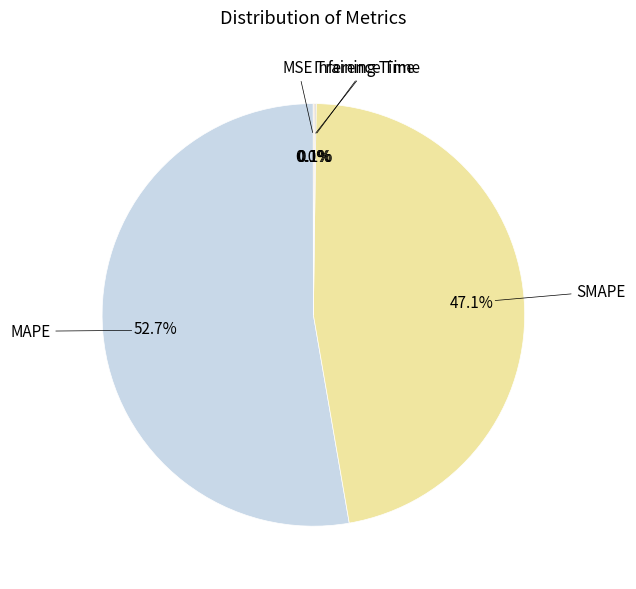

Which slice is the largest?

MAPE